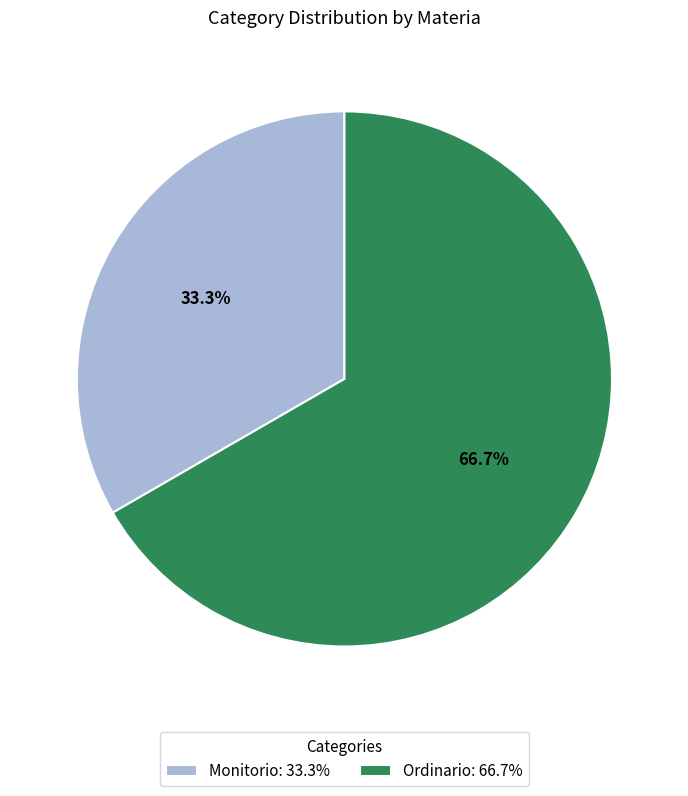

The Ordinario slice represents 67% of the pie. True or false?

True